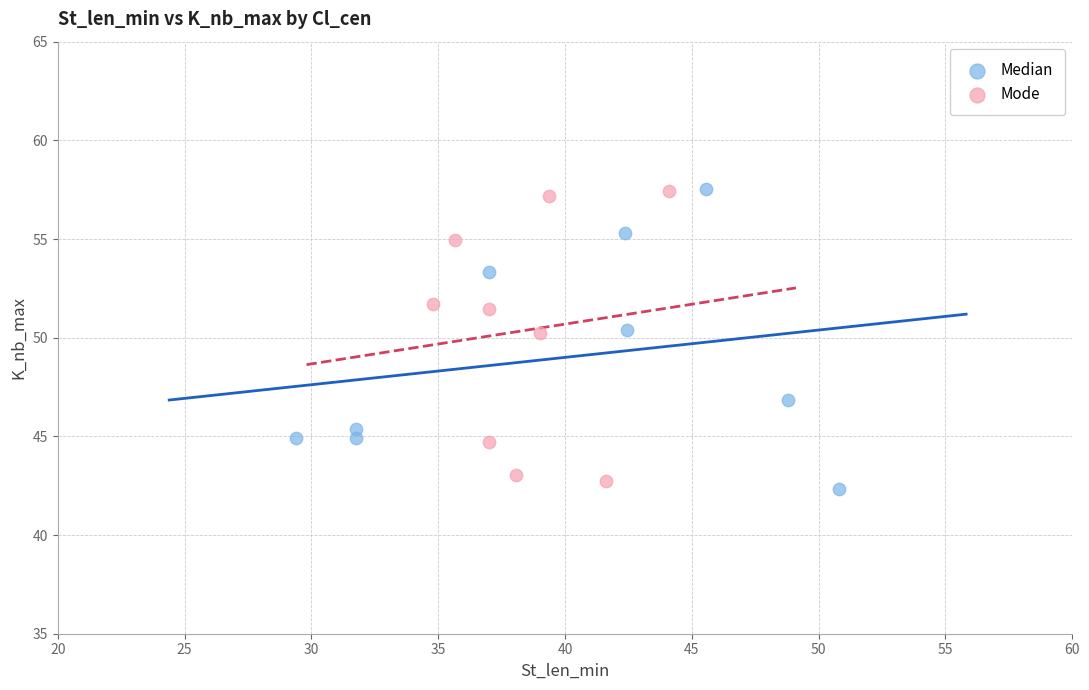

Which series has the widest spread of Y values?

Median